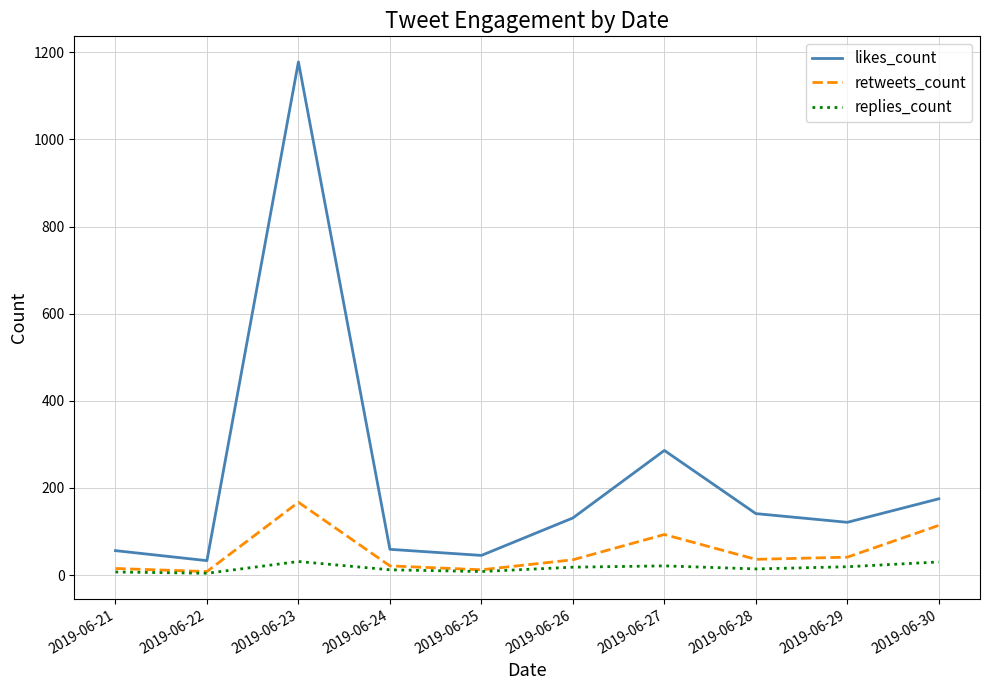

At which category does the chart reach its peak across all series?

2019-06-23